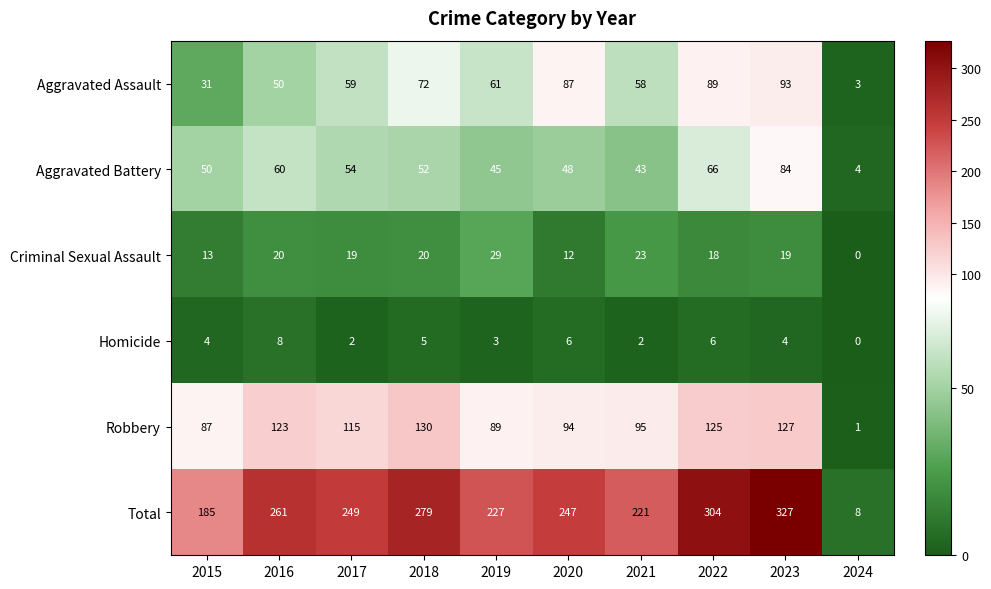

What is the total value across all series at 2024?

16